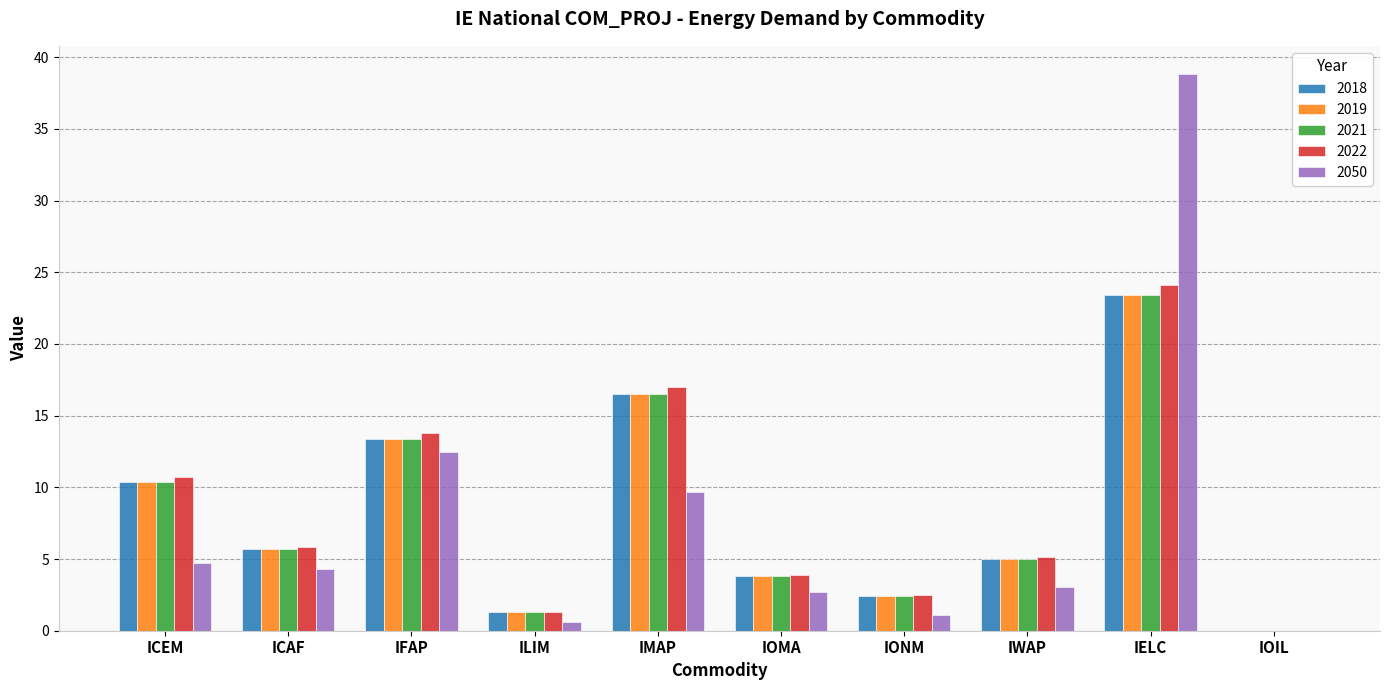

How many values in 2018 are above zero?

9